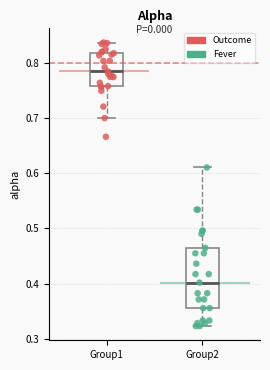

Which box has the lowest median line?

Group2